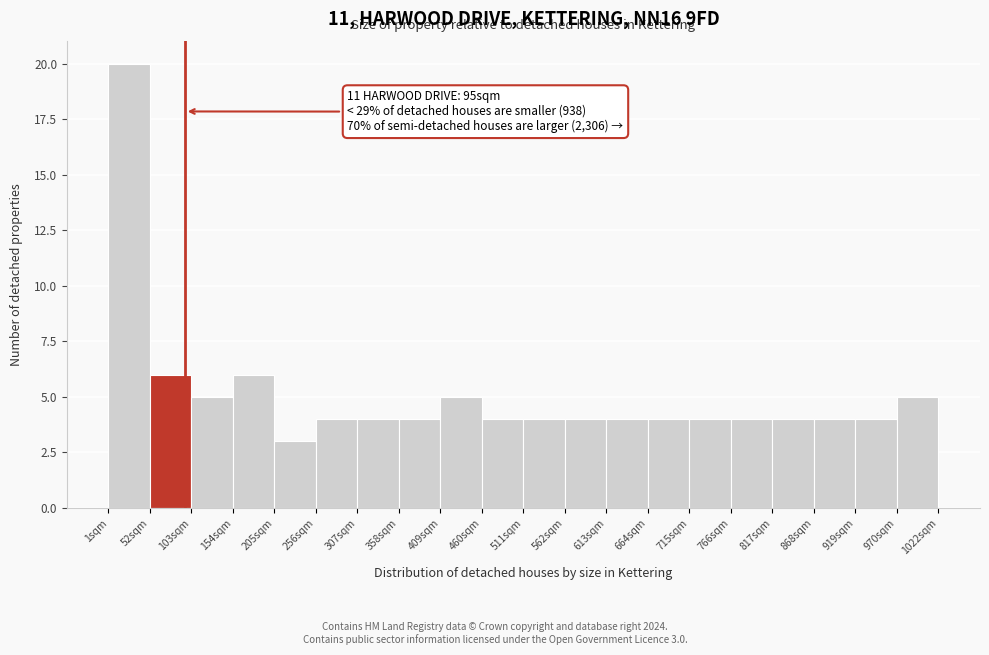

Over which range of the x-axis is the bar tallest?

0 to 50